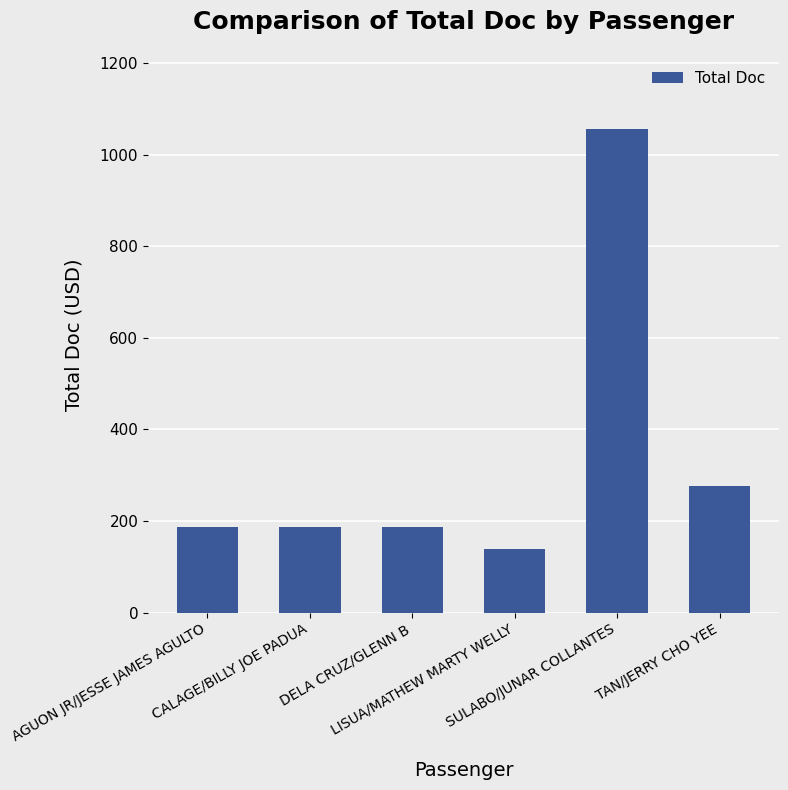

What is the value of the 4th bar from the left?

138